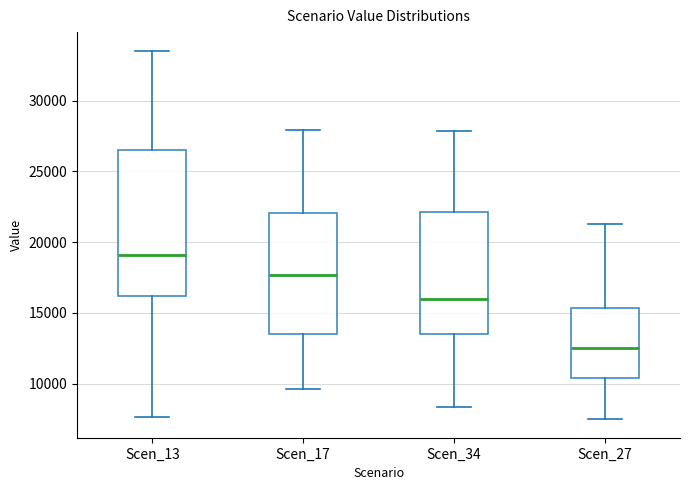

Which box has the highest median line?

Scen_13